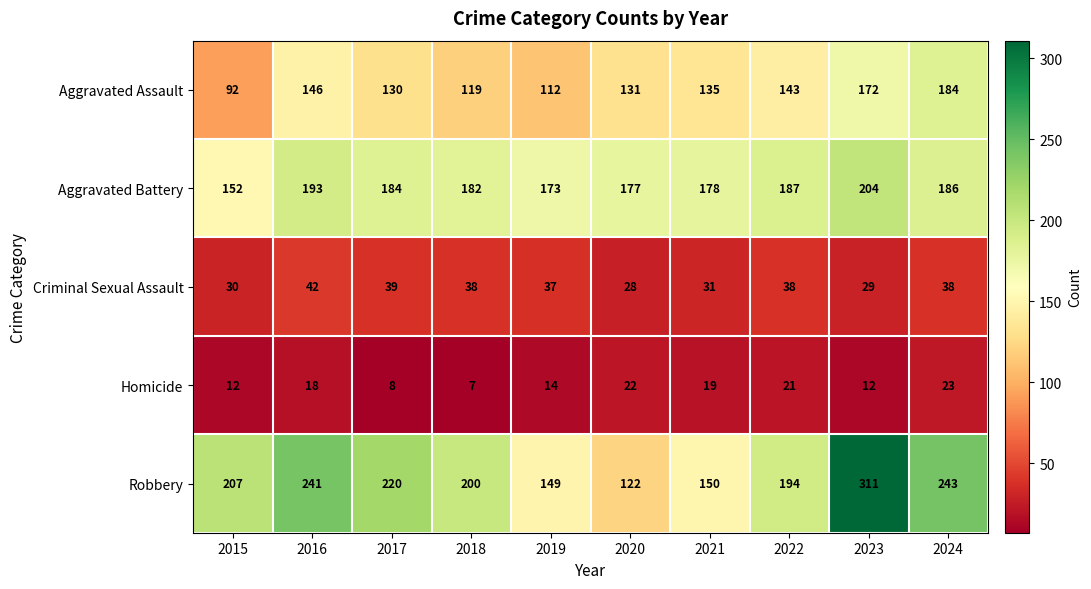

Between 2018 and 2019, which series saw the biggest shift?

Robbery